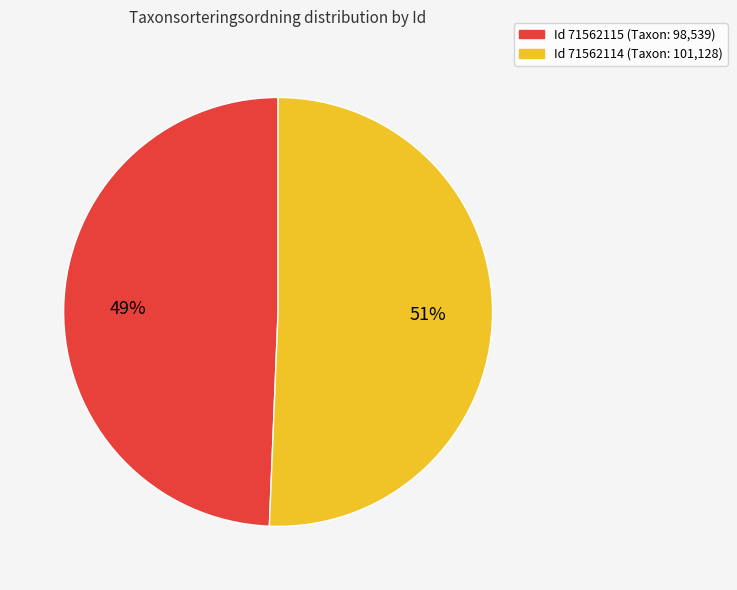

Is the sum of Id 71562115 (Taxon: 98,539) and Id 71562114 (Taxon: 101,128) greater than half?

Yes